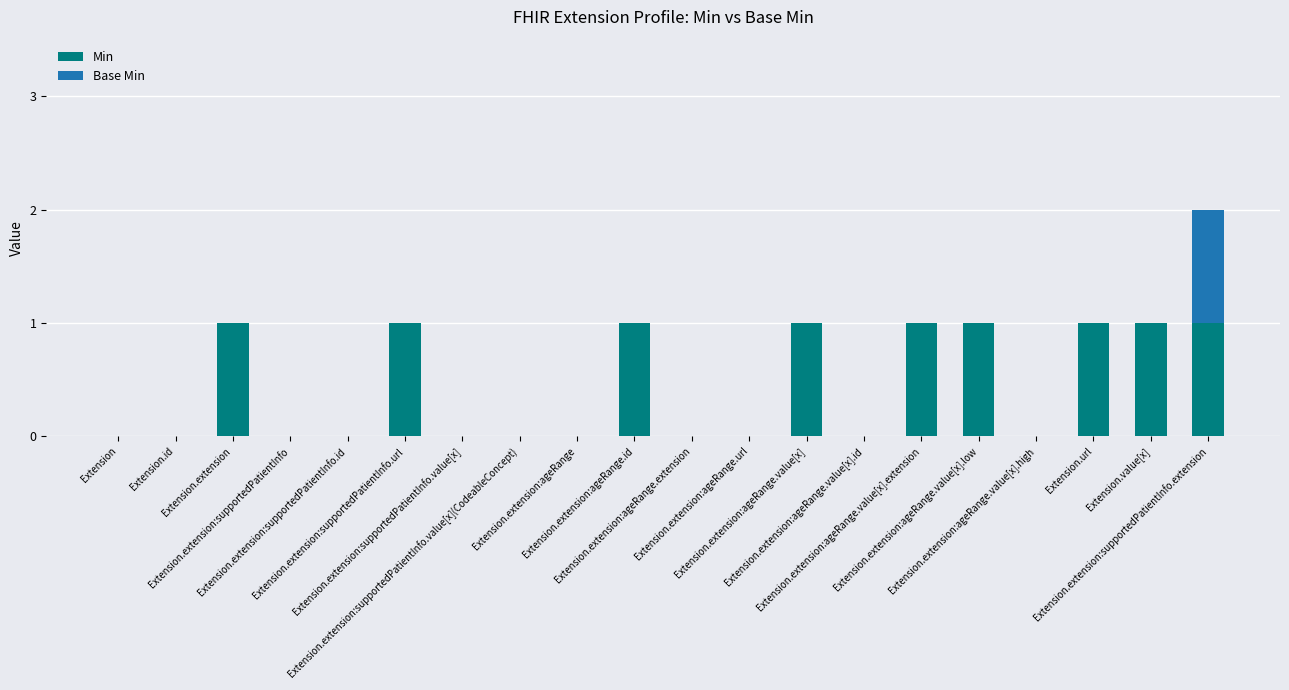

At which category is the sum across all series the highest?

Extension.extension:supportedPatientInfo.extension